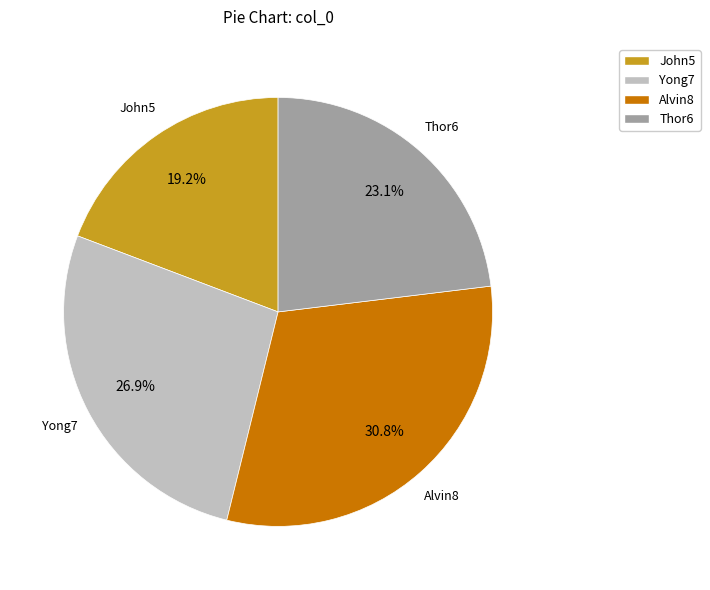

What is the ratio of the value at Alvin8 to the value at Thor6?

1.3